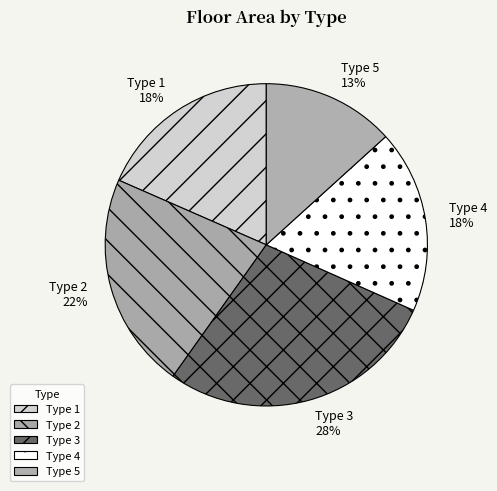

To the nearest percent, what is the difference between the Type 3 and Type 1 slice percentages?

10%